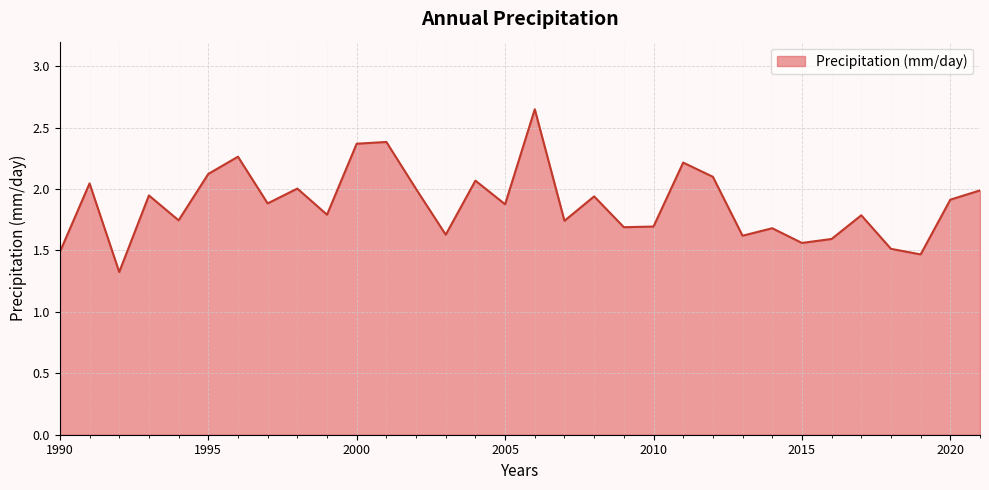

What is the smallest value displayed?

1.3